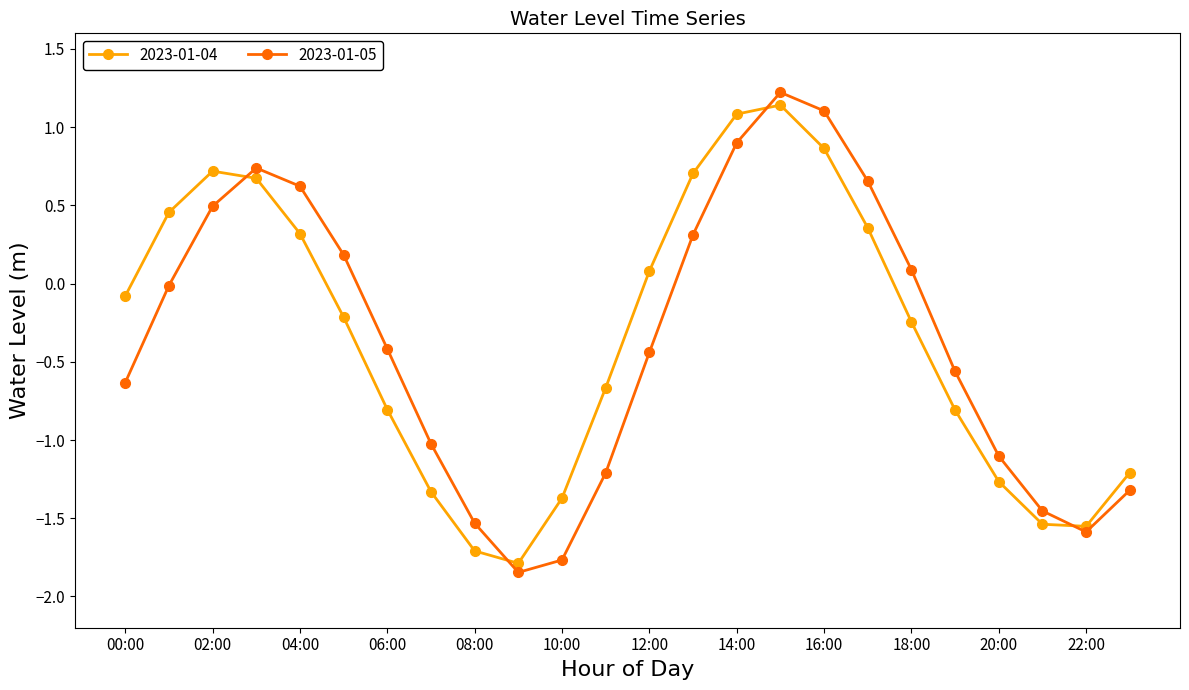

What is the greatest value displayed?

1.2